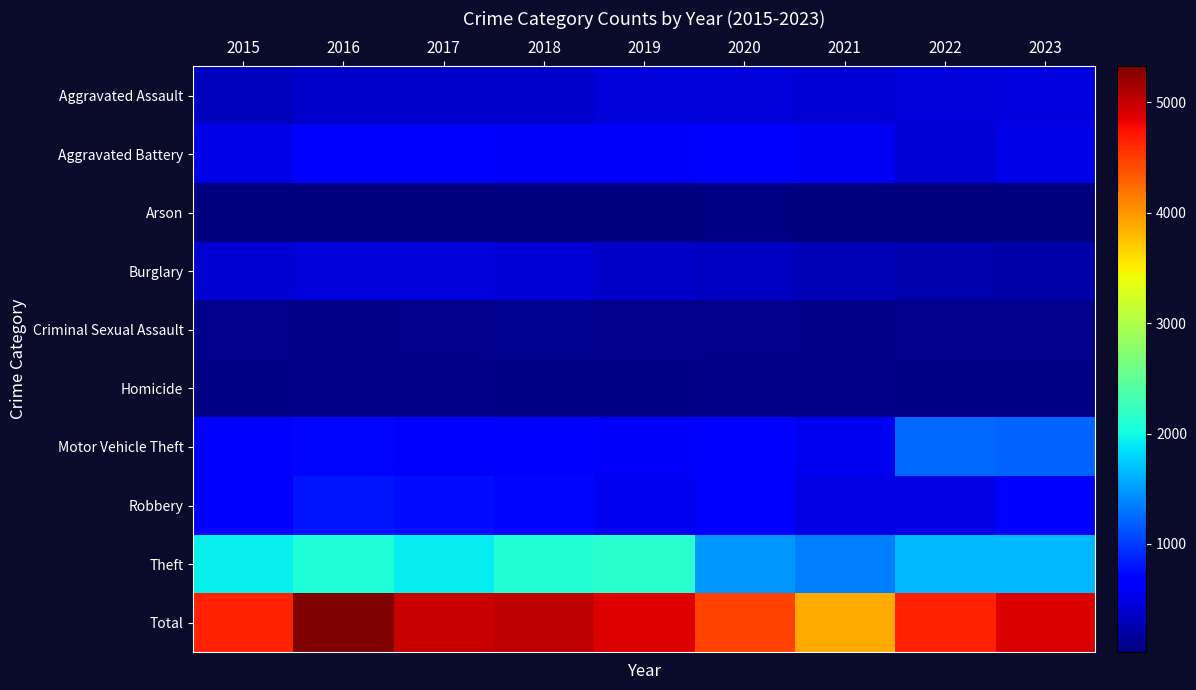

Between 2015 and 2017, which series saw the biggest shift?

Total